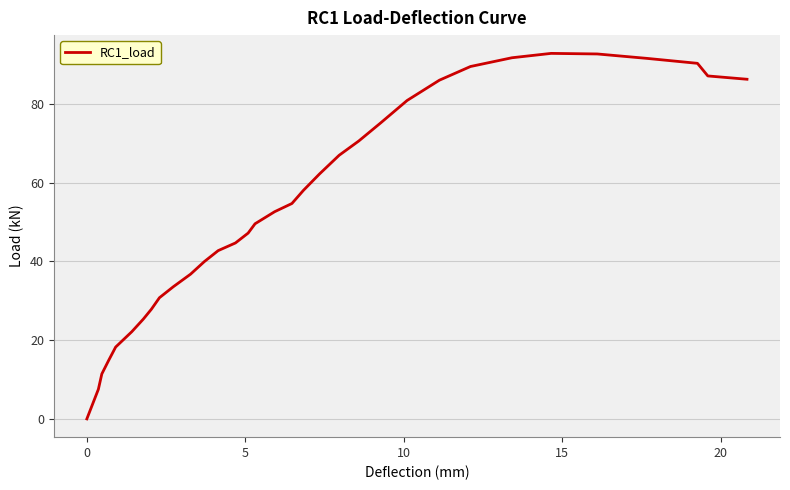

What is the greatest value displayed?

92.8